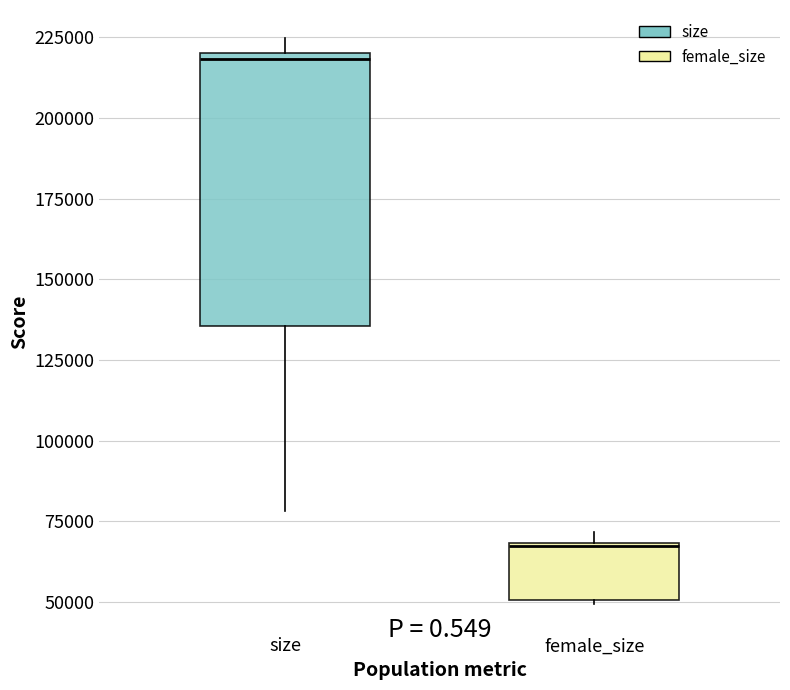

Which box's median line is the highest?

size